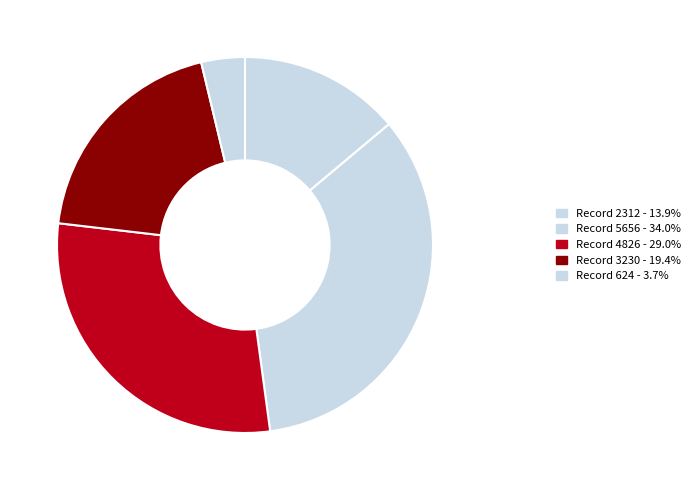

Is Record 624 the majority of the pie?

No